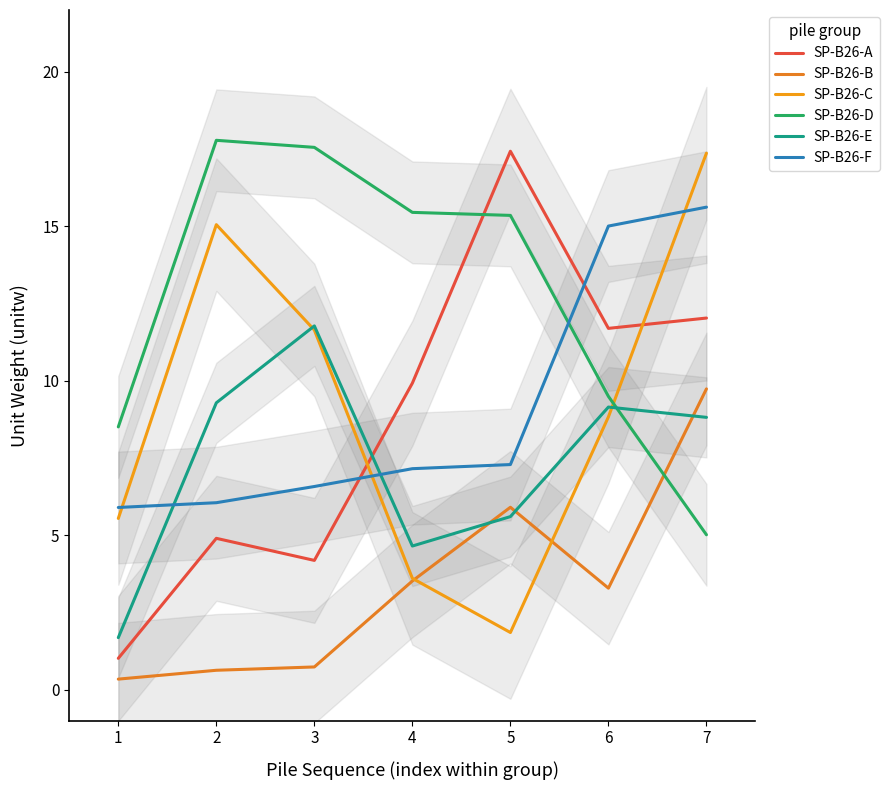

At which label does SP-B26-D first exceed 15?

2